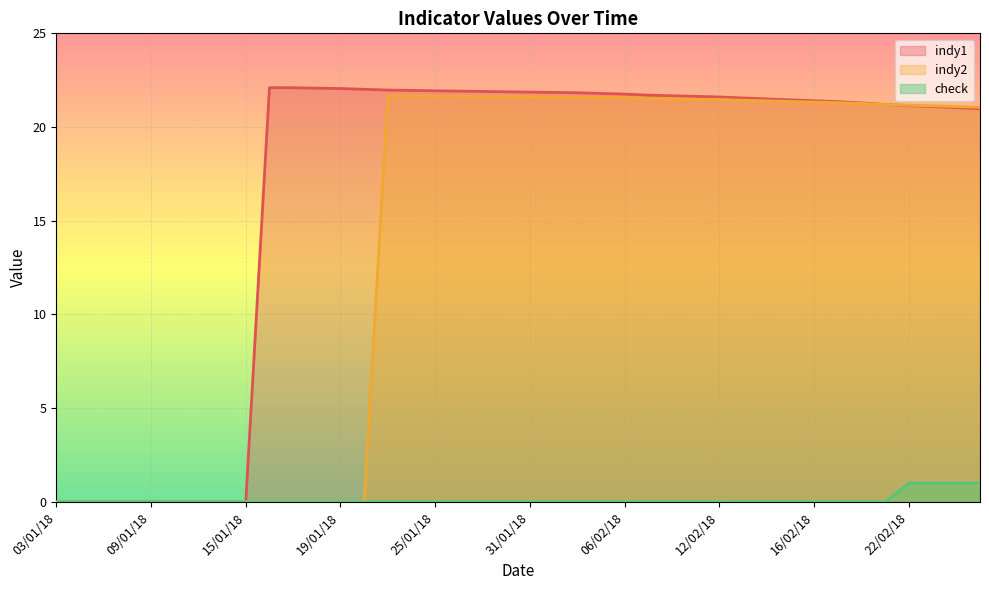

How many data points in indy2 are above 21?

26